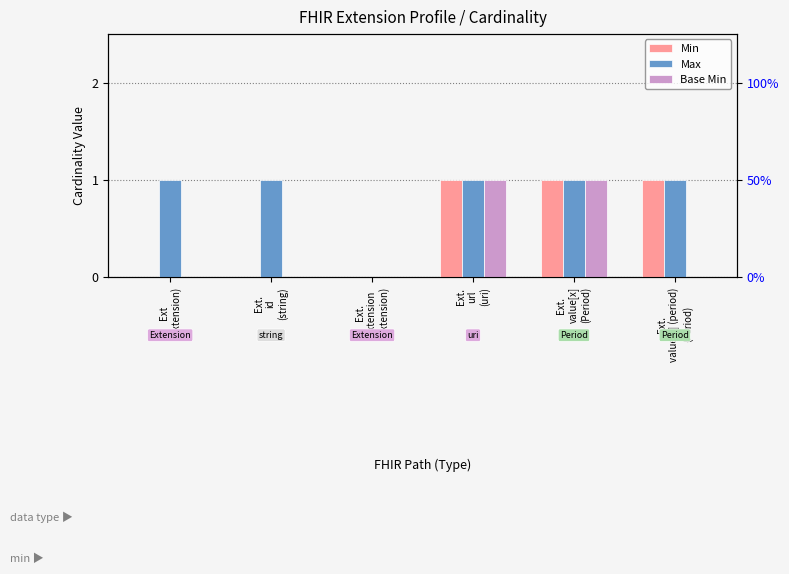

Reading left to right, extract all data points from this chart.

Min: 0	0	0	1	1	1
Max: 1	1	0	1	1	1
Base Min: 0	0	0	1	1	0